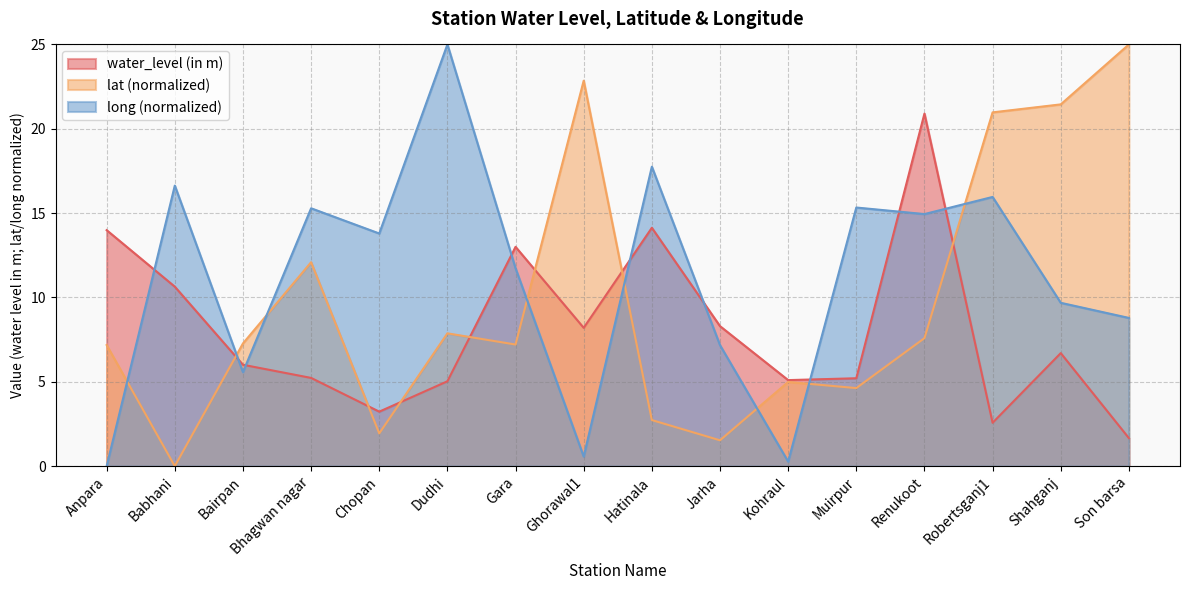

Rank the series by their average value, from lowest to highest.

water_level (in m), lat (normalized), long (normalized)